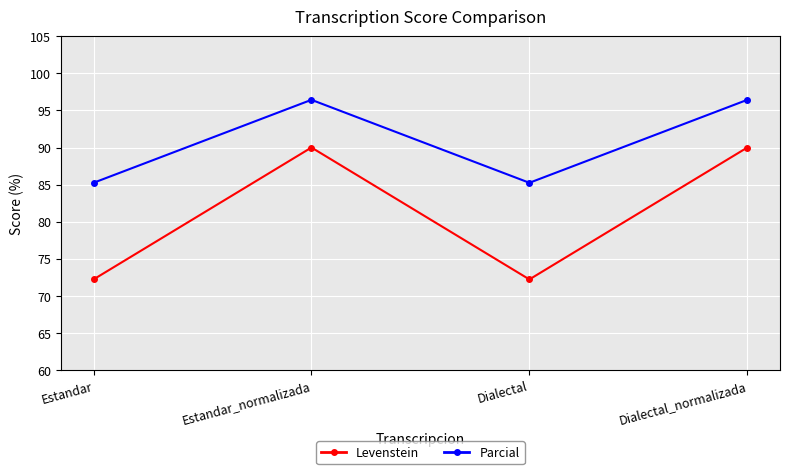

The value of Levenstein at Dialectal is 72.2. True or false?

True